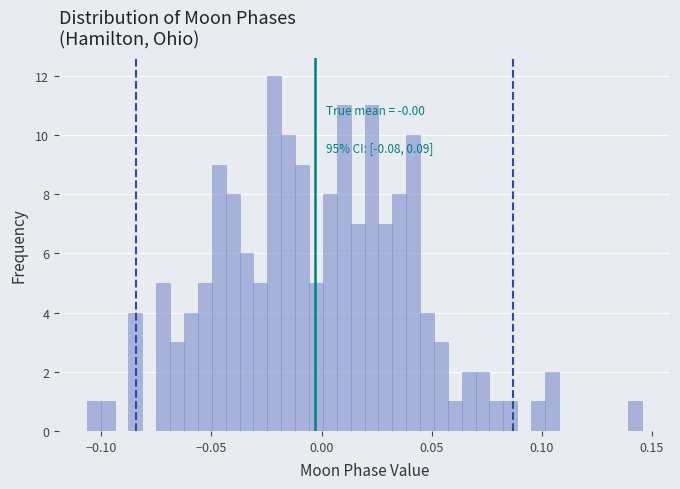

Around what value on the x-axis is the tallest bar? Give the approximate position of its centre, as read against the axis.

-0.020